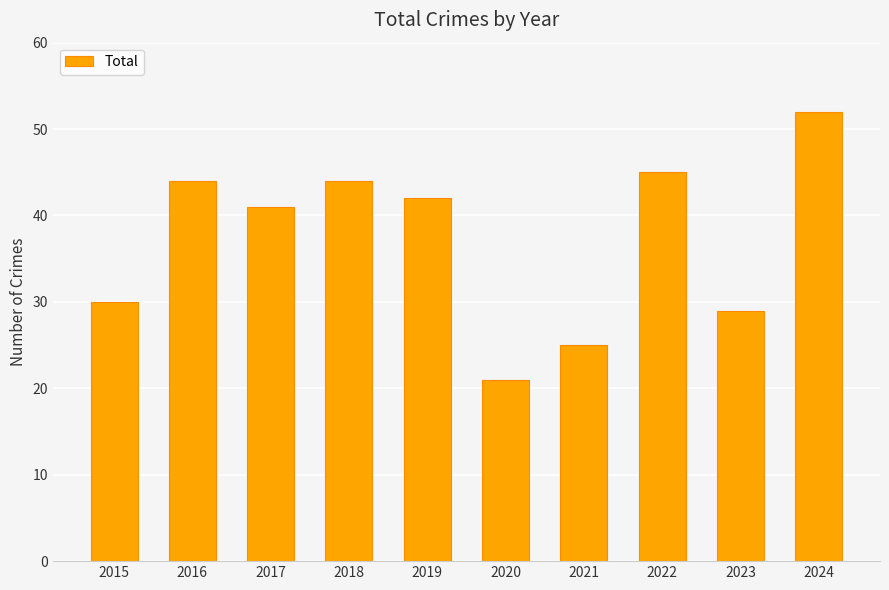

Count the number of categories in the chart.

10